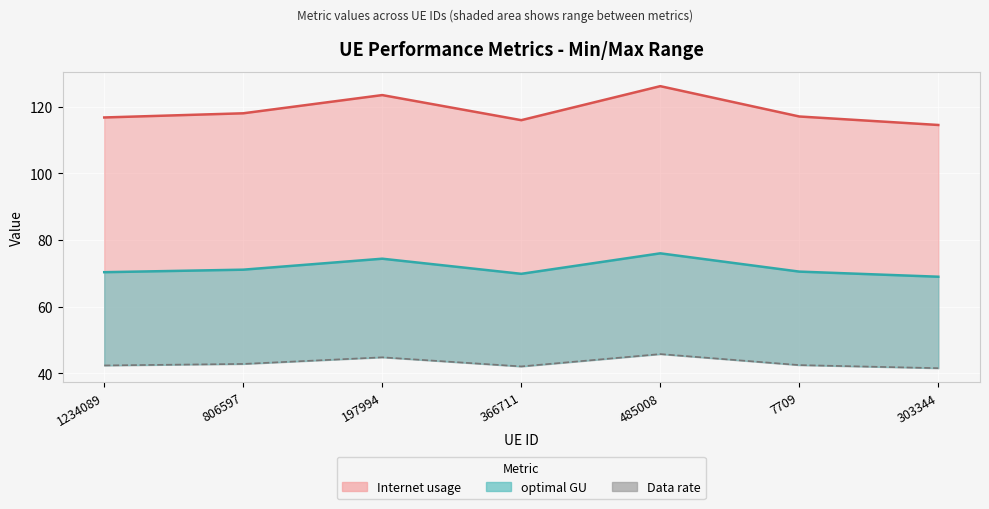

At which label does optimal GU (line) reach its minimum?

303344